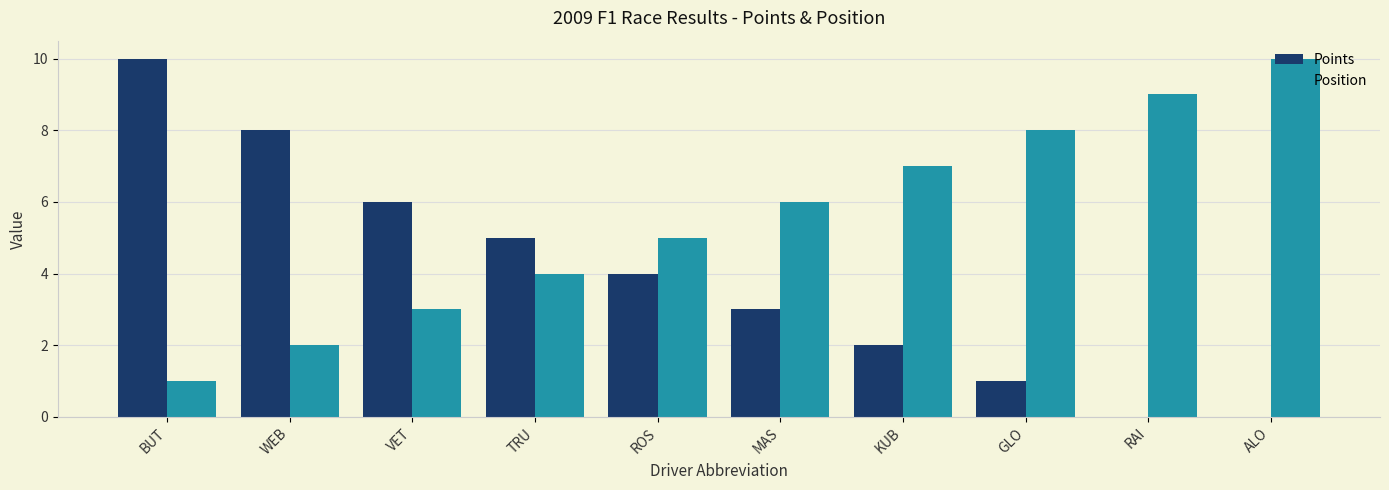

What value does the Points series have at WEB, to the nearest 5?

10